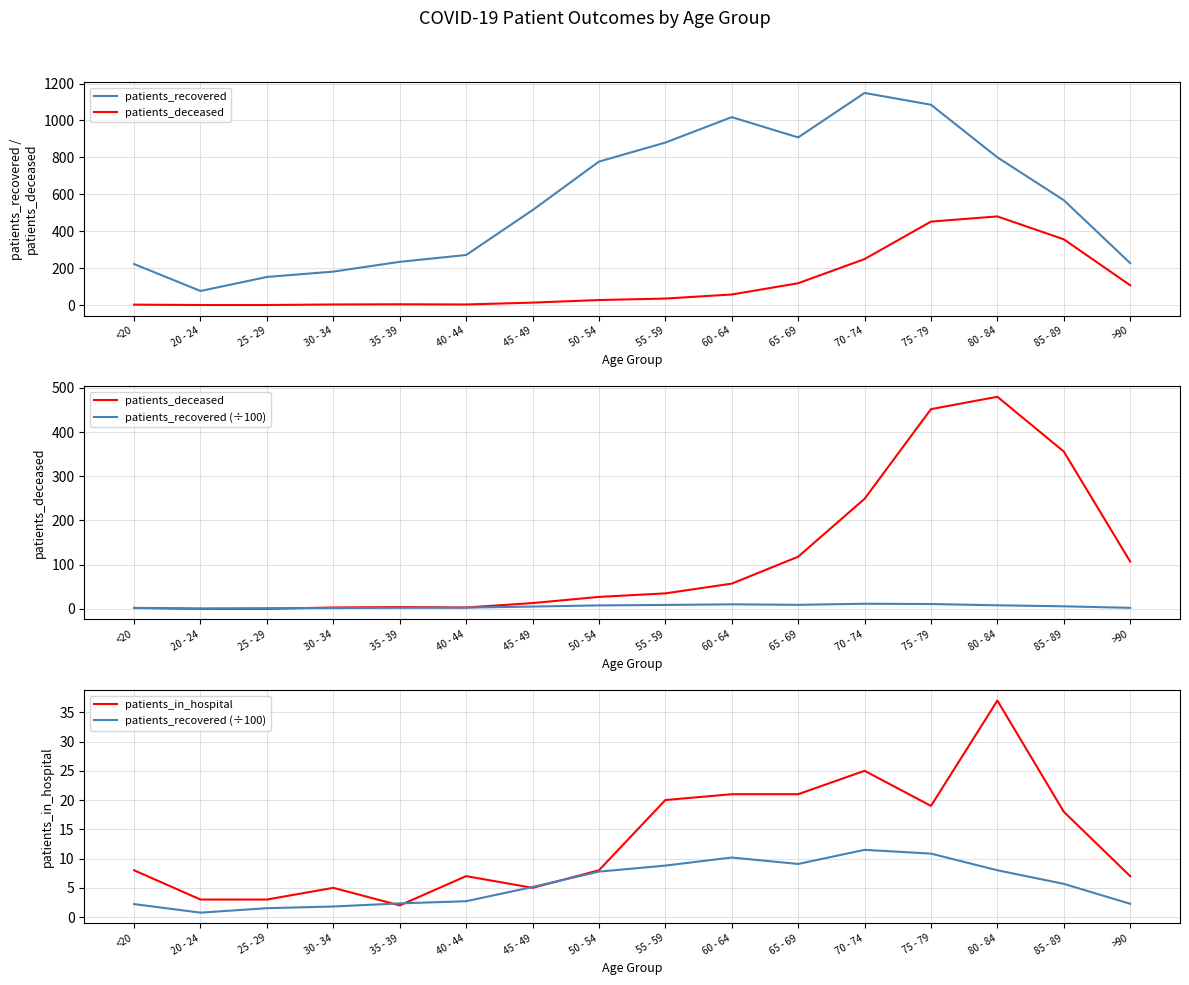

What is the average value of the patients_recovered (÷100) series?

5.7